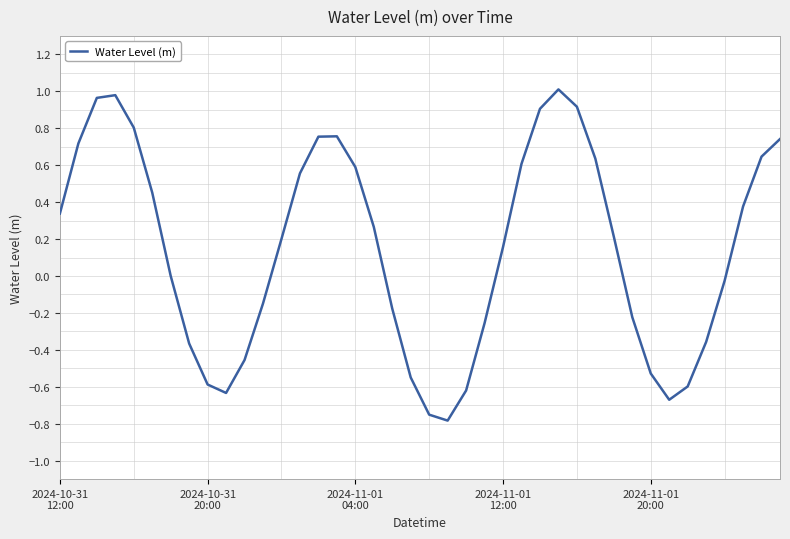

What is the difference between the maximum and minimum values?

1.8